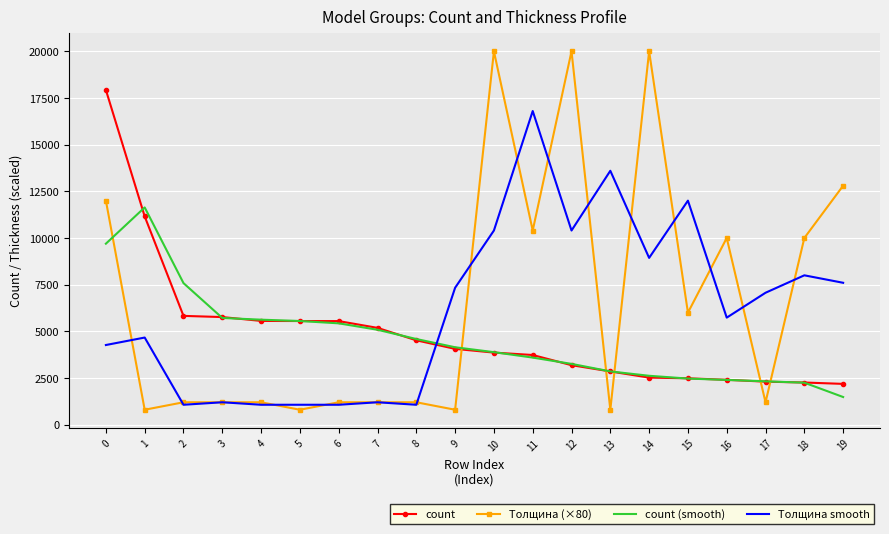

What are all the series names shown in the legend?

count, Толщина (×80), count (smooth), Толщина smooth